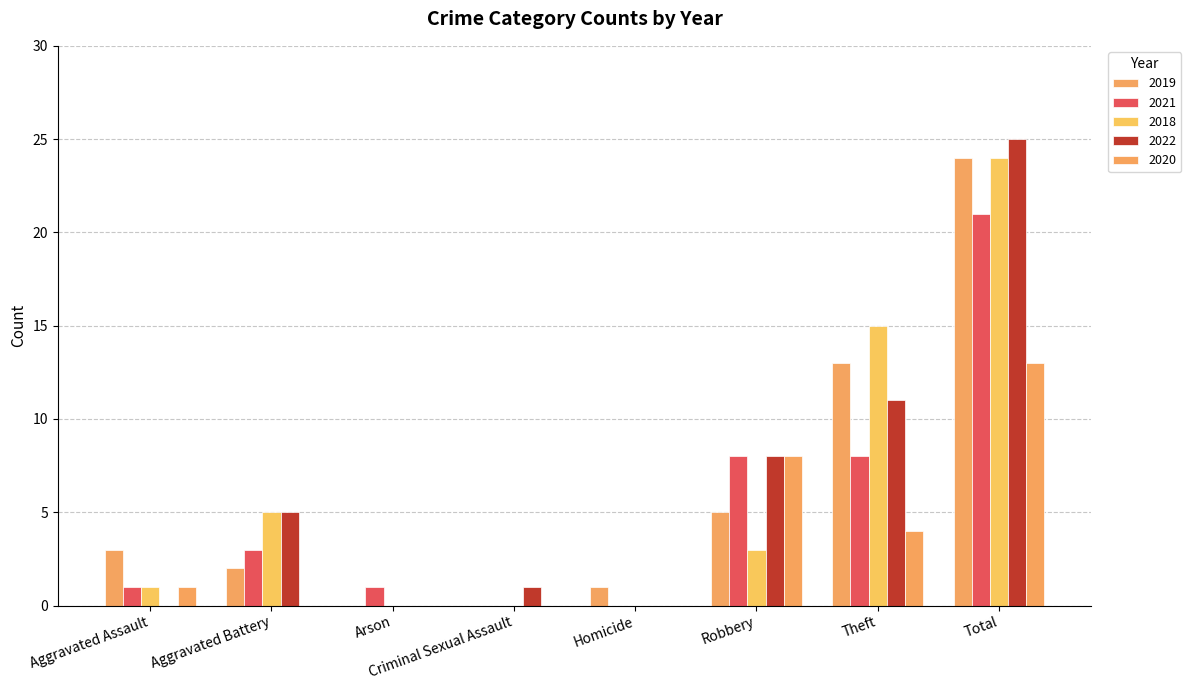

How many groups of bars are there?

8